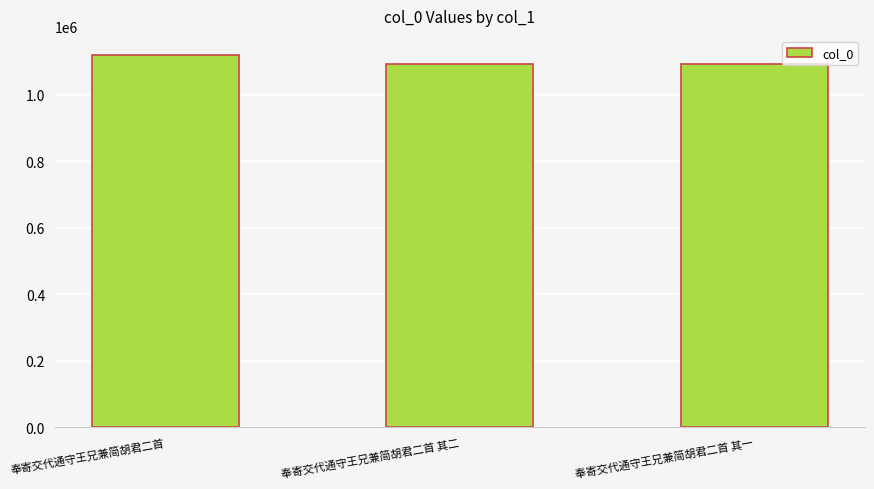

What is the difference between the values at 奉寄交代通守王兄兼简胡君二首 其二 and 奉寄交代通守王兄兼简胡君二首 其一?

1